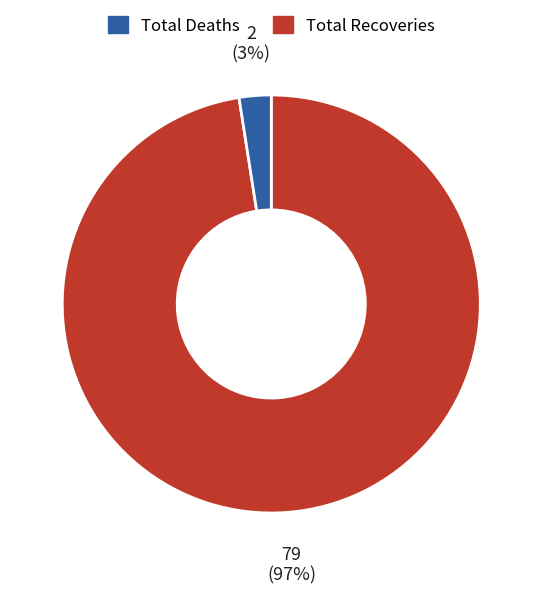

Is there a majority slice in this chart?

Yes